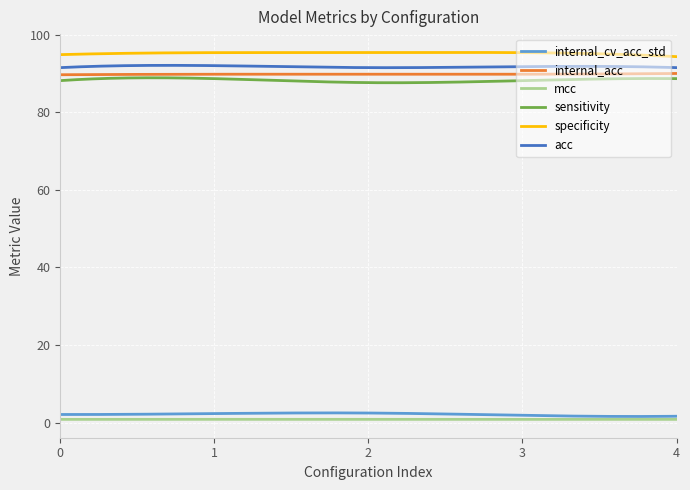

What is the maximum value shown in the chart?

95.4